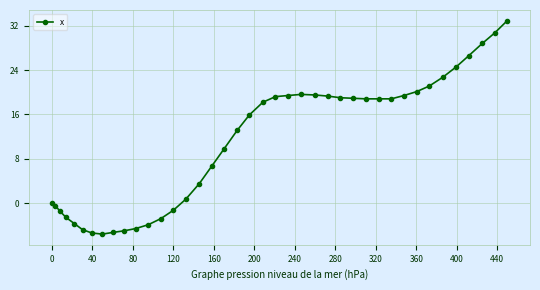

What is the value of the 9th point from the left?

-5.3